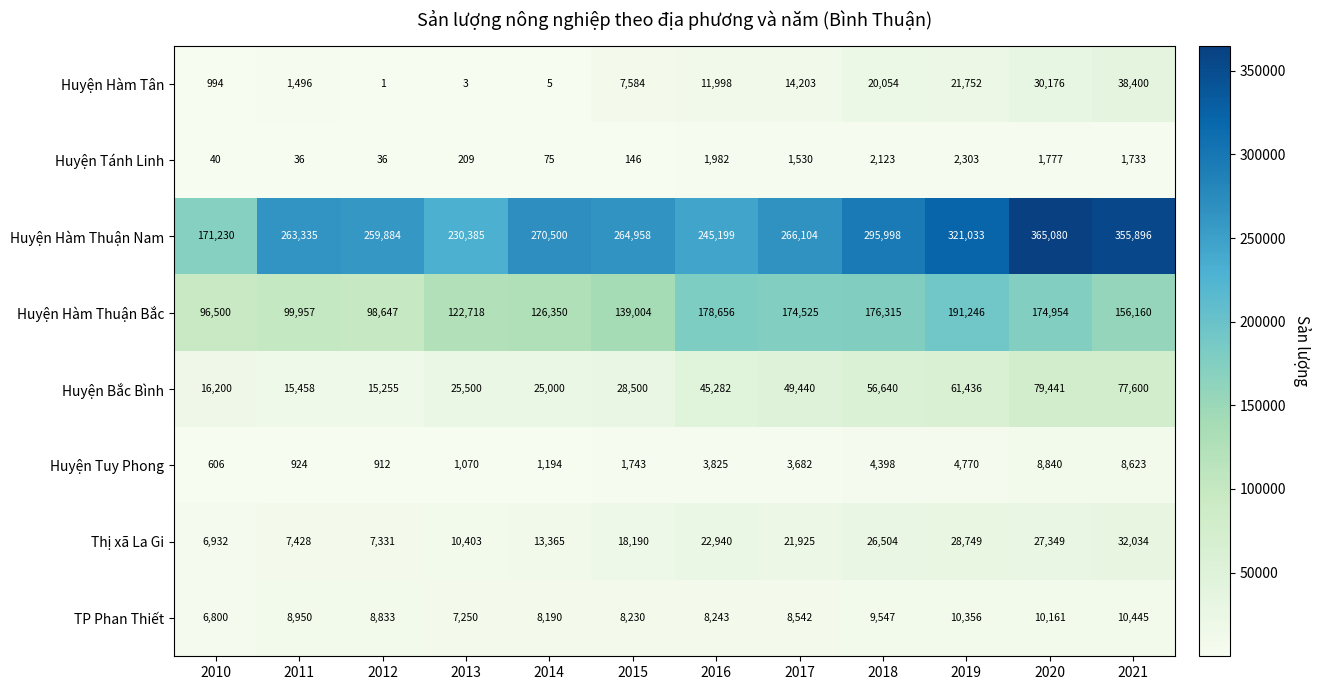

Rank the series by their maximum value, from highest to lowest.

Huyện Hàm Thuận Nam, Huyện Hàm Thuận Bắc, Huyện Bắc Bình, Huyện Hàm Tân, Thị xã La Gi, TP Phan Thiết, Huyện Tuy Phong, Huyện Tánh Linh